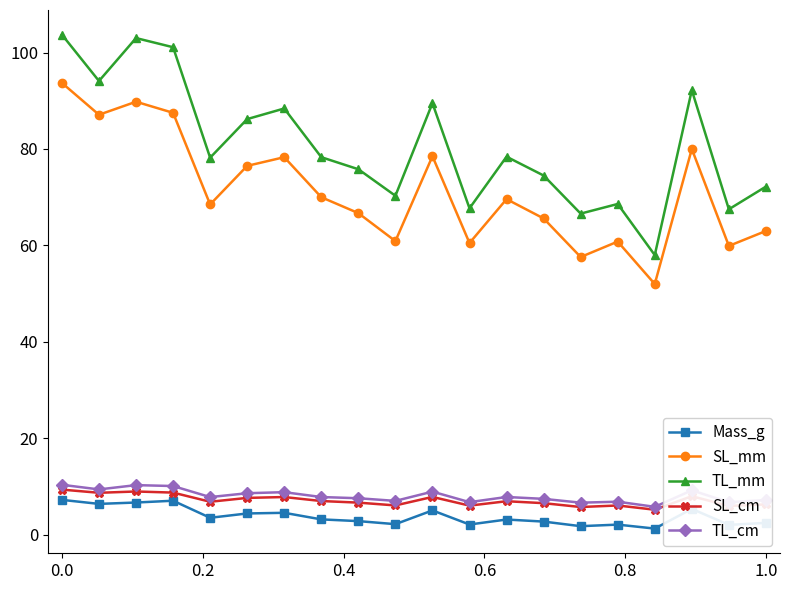

In SL_mm, how many points are lower than both neighbors (excluding endpoints)?

7